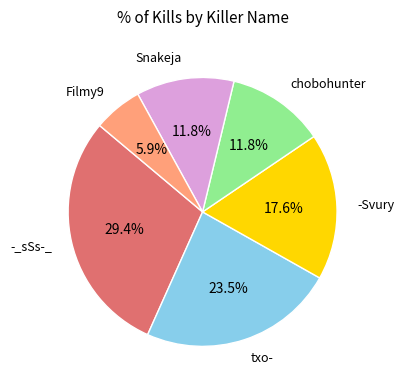

Does any single category account for the majority?

No